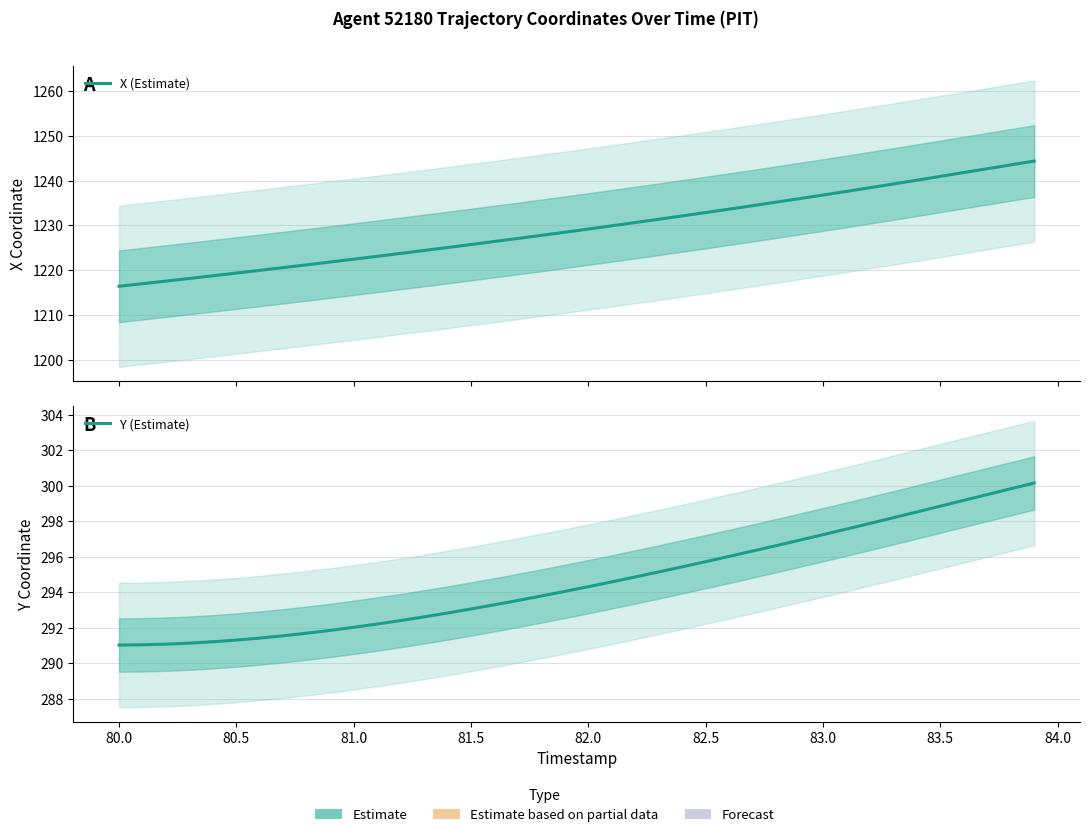

What is the greatest value displayed?

1244.4